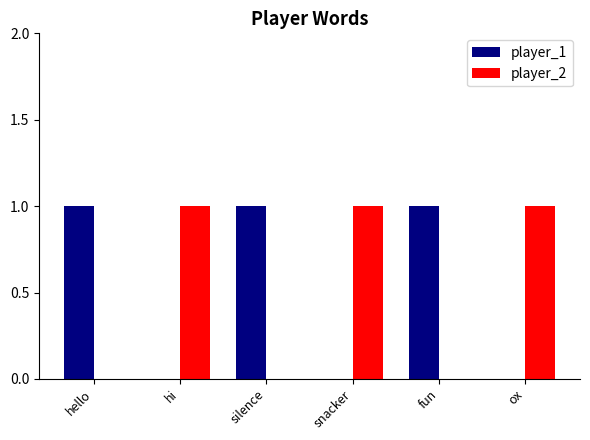

Are the bars grouped side by side (vs. stacked)?

Yes